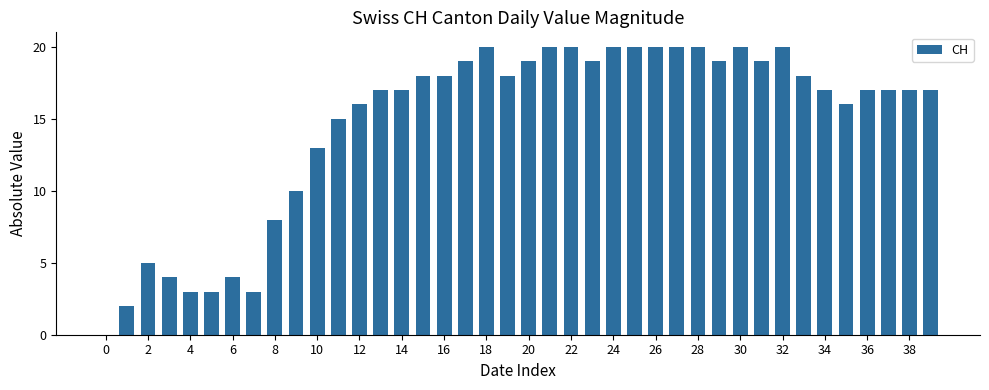

What is the sum of all values?

588